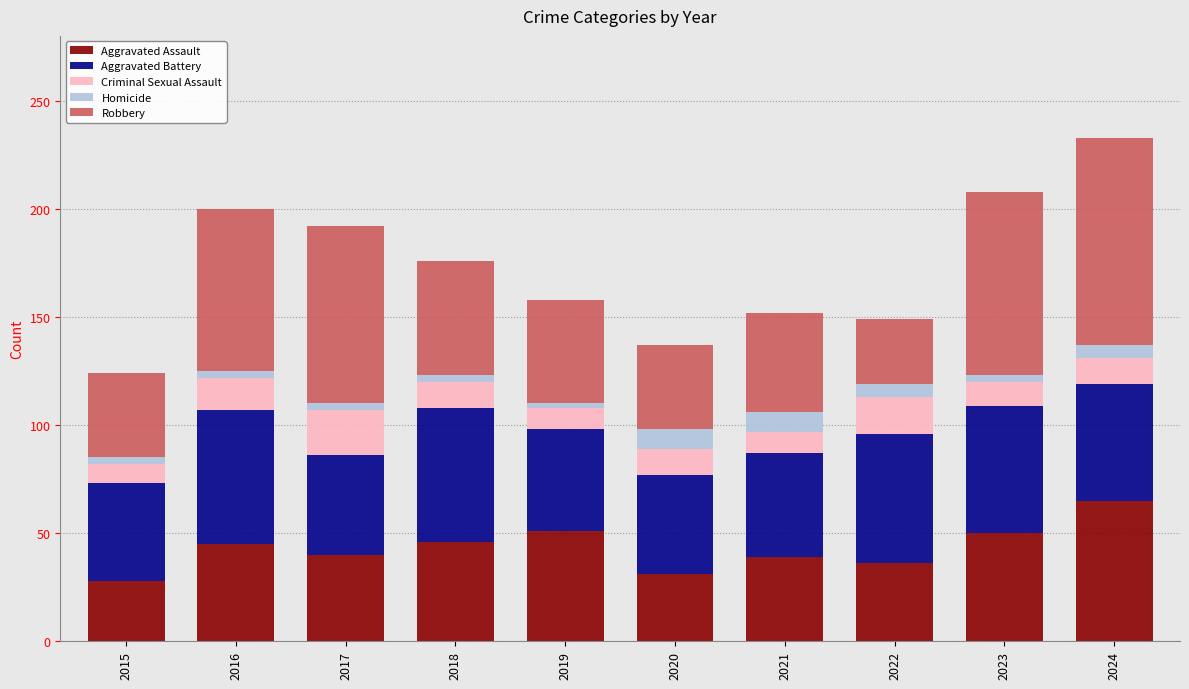

Is it true that Aggravated Assault equals 36 at 2022?

True